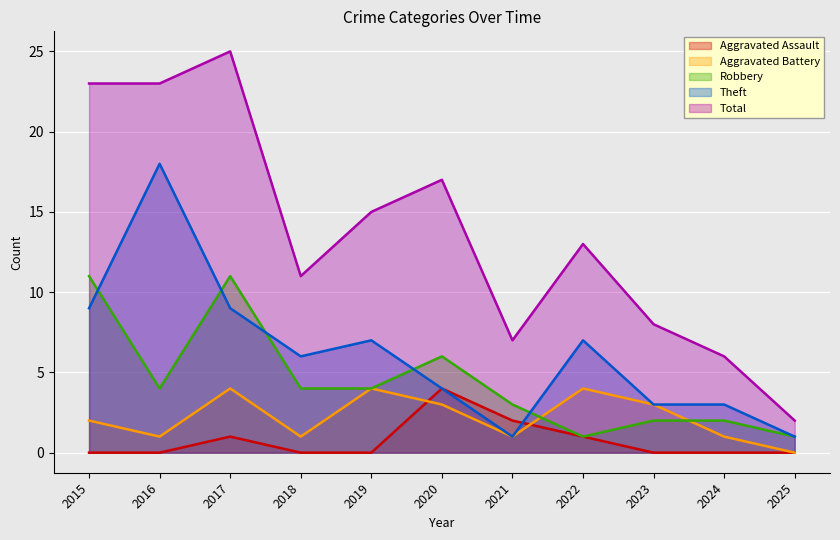

Rank the categories by Total value from highest to lowest.

2017, 2015, 2016, 2020, 2019, 2022, 2018, 2023, 2021, 2024, 2025